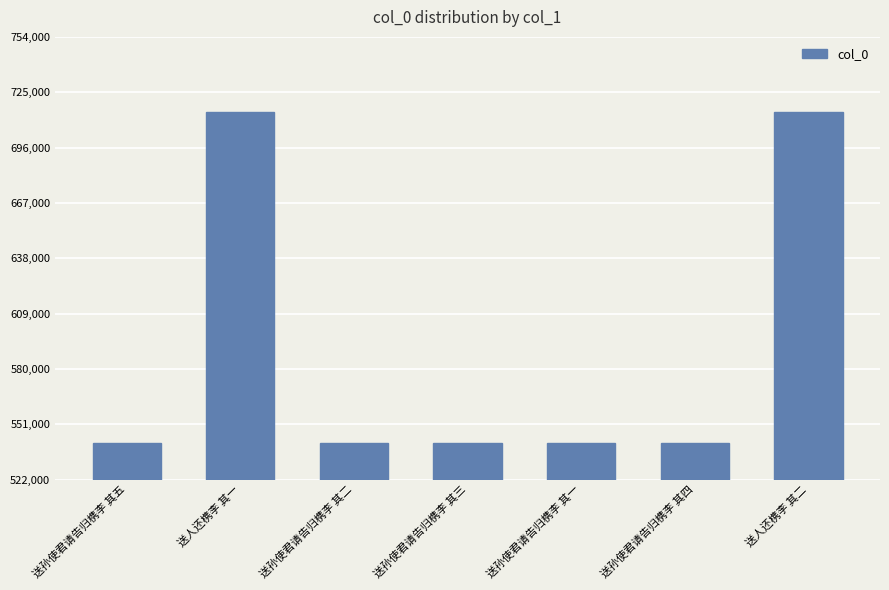

What is the sum of all values?

4135568